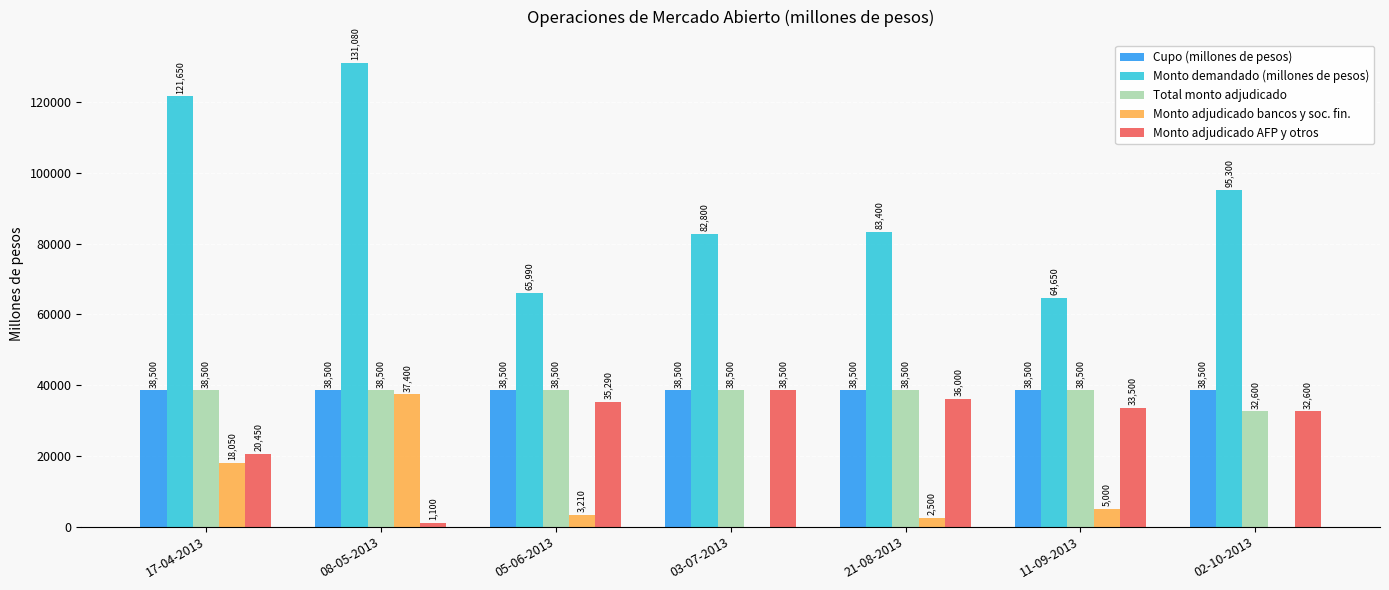

True or false: Cupo (millones de pesos) has a value of 38500 at 17-04-2013.

True